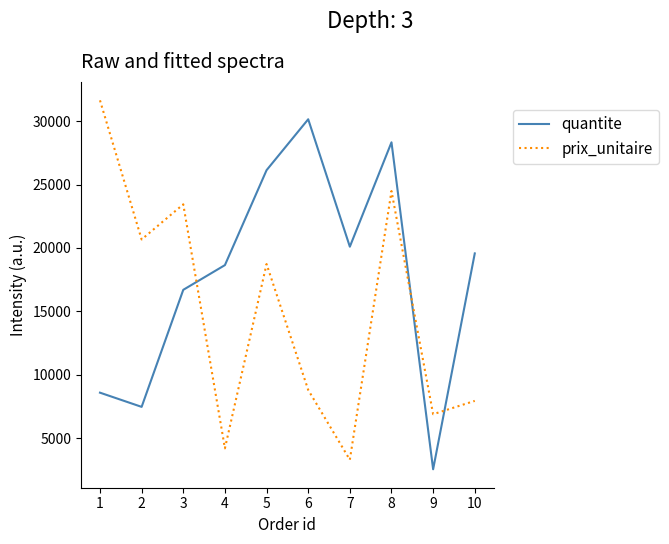

How many intersections are there between quantite and prix_unitaire?

3